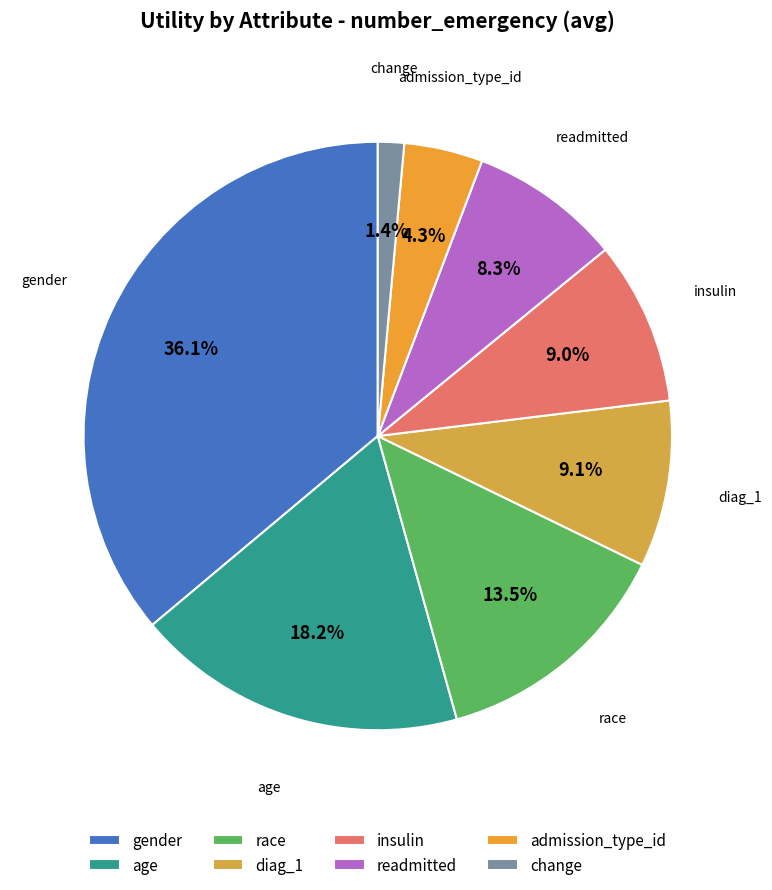

Which category has the smallest portion of the pie?

change